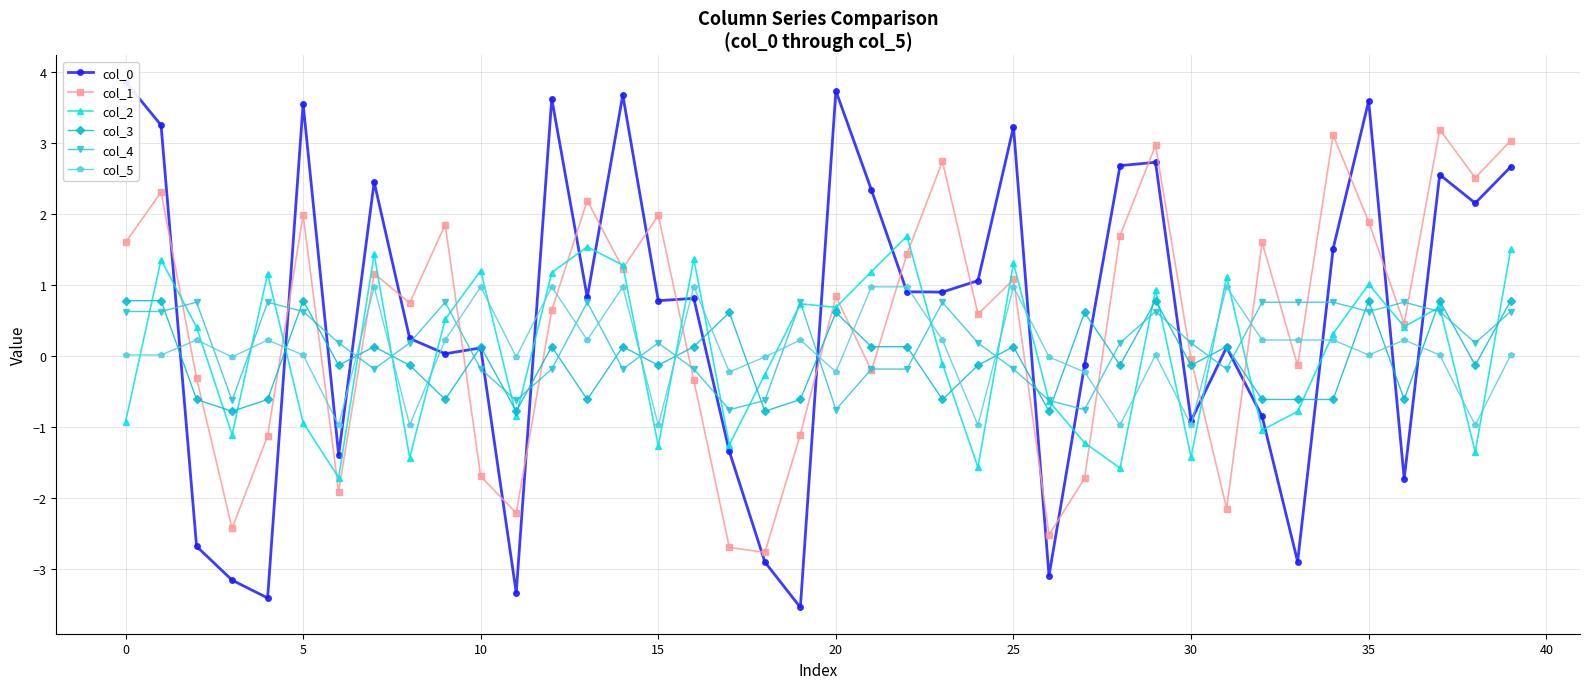

What is the minimum value for col_3?

-0.8